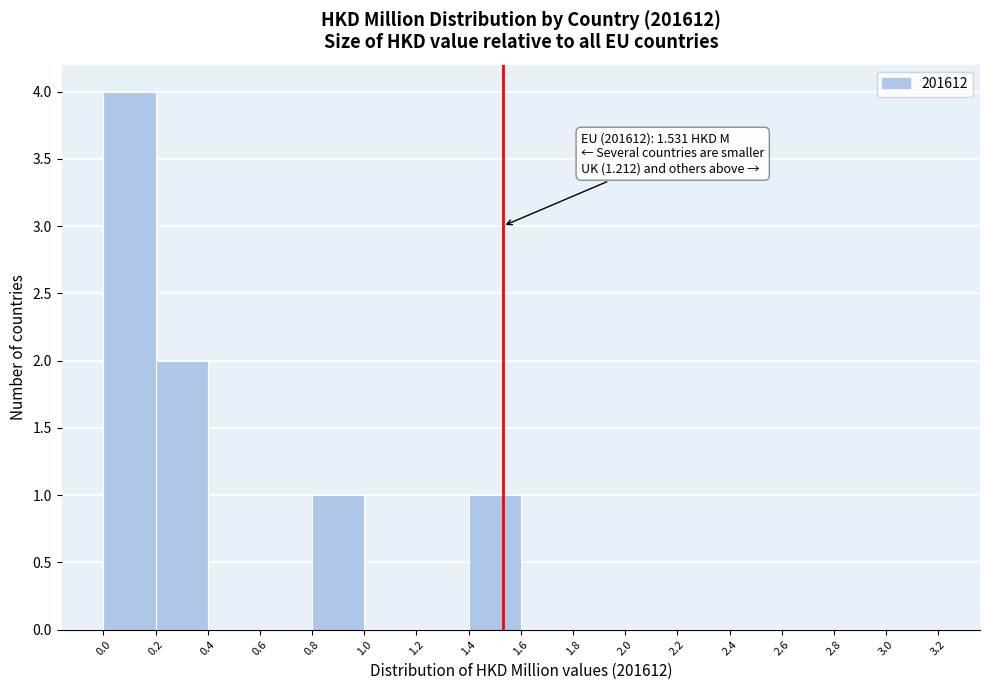

Which range on the x-axis has the tallest bar?

0.0 to 0.2